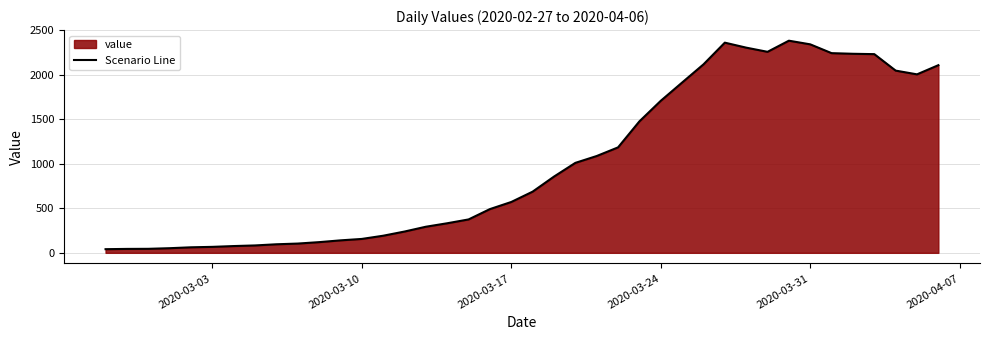

What is the average value?

1003